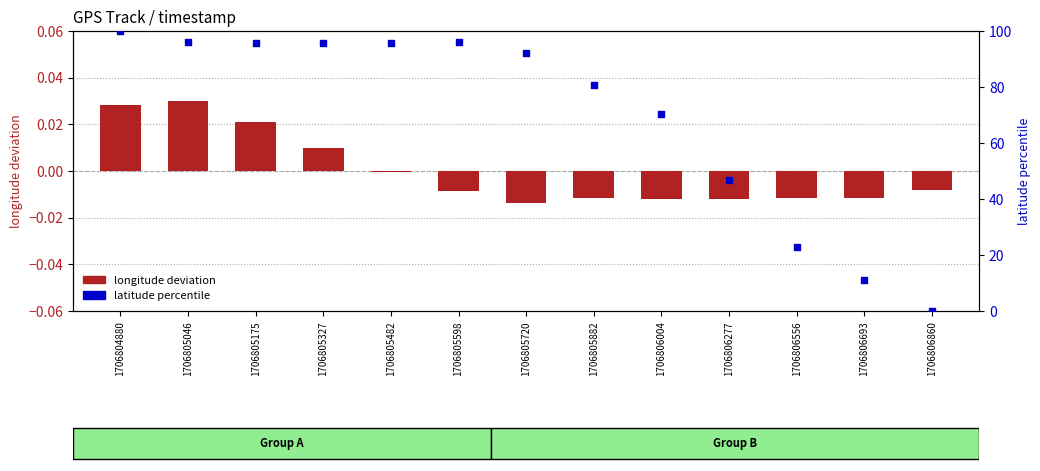

What are all the series names shown in the legend?

longitude deviation, latitude percentile